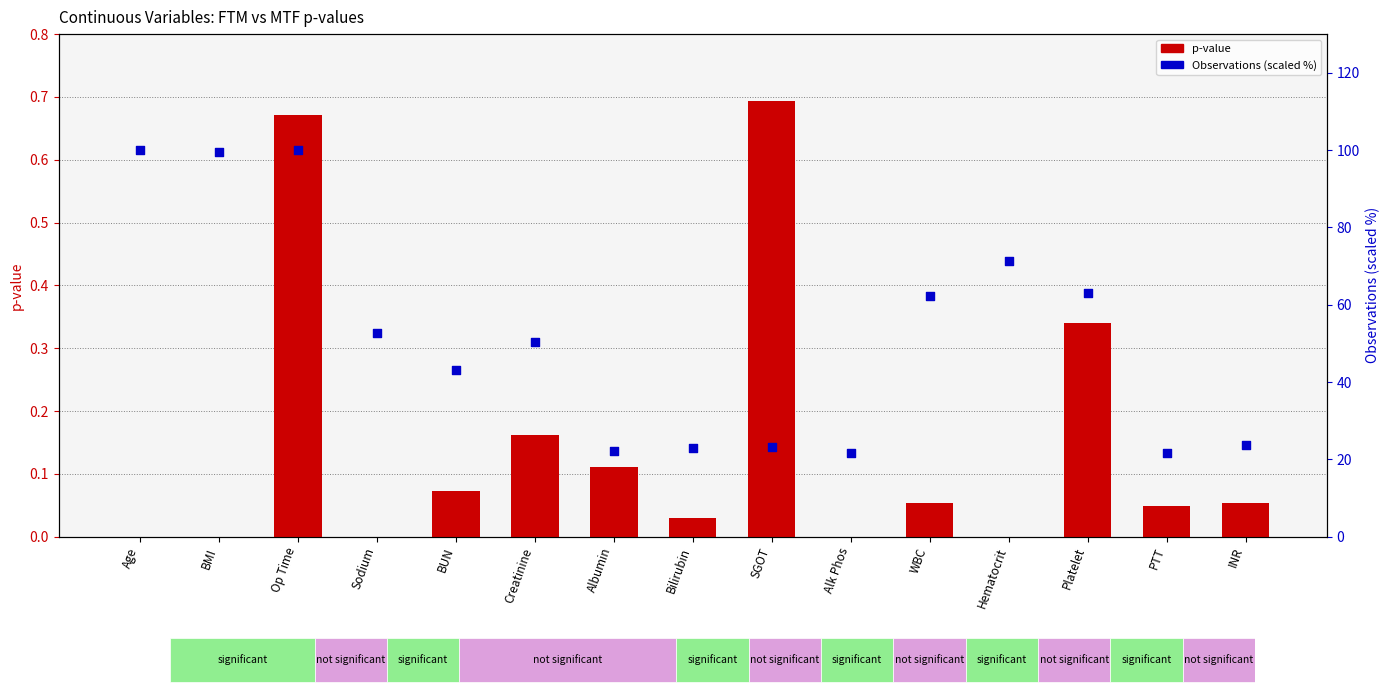

Which series contains the lowest Y value?

p-value